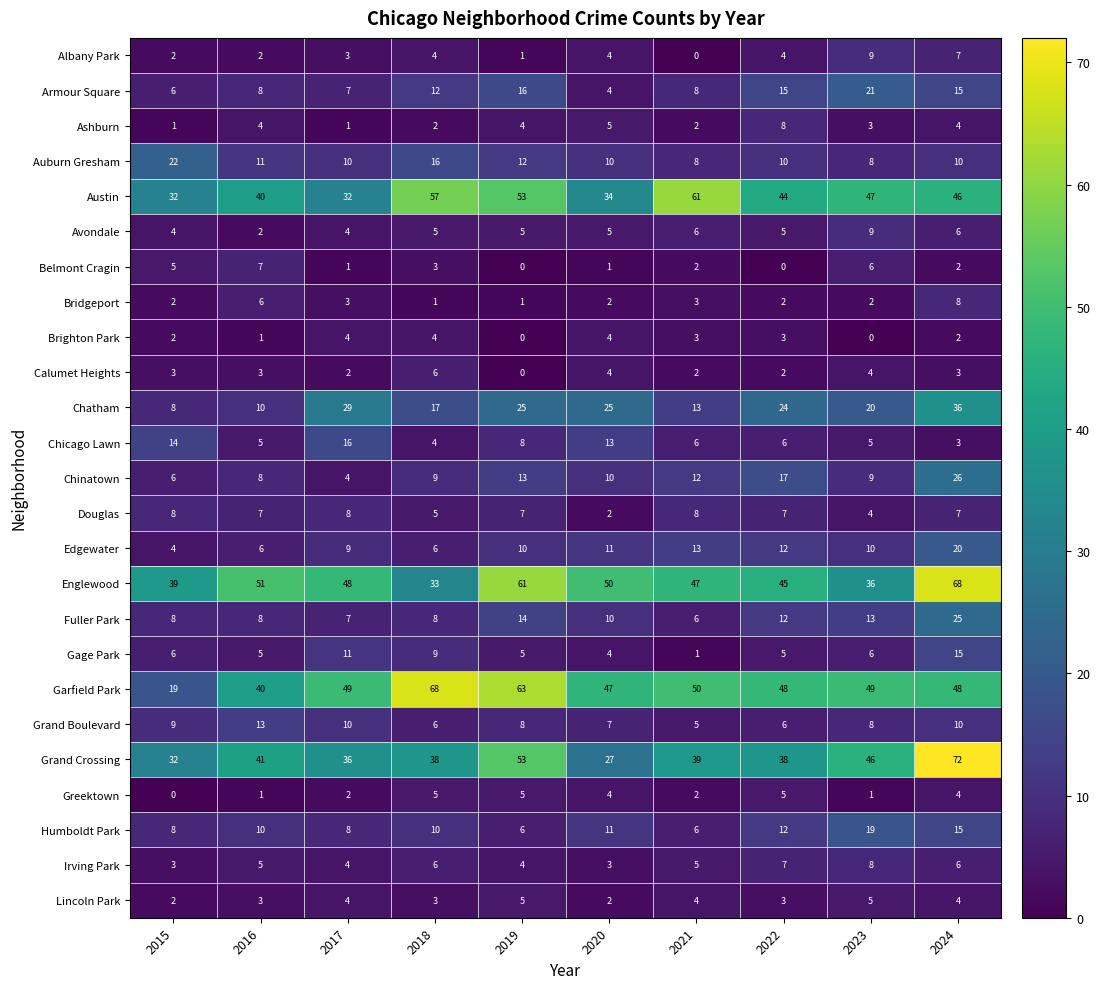

The value of Lincoln Park at 2015 is 2. True or false?

True